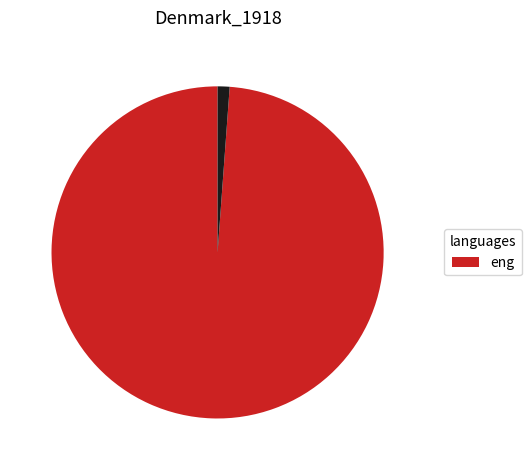

Is there any slice that represents more than half of the pie?

Yes